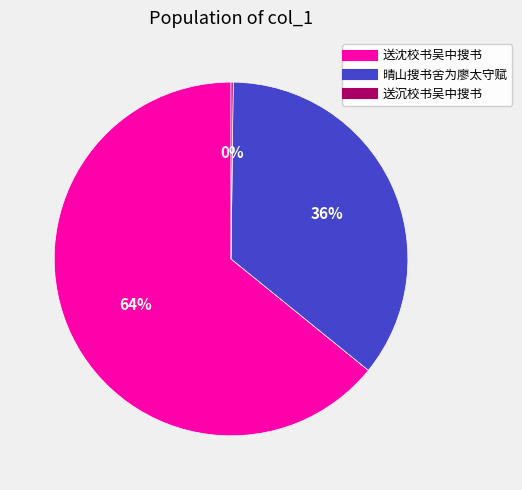

To the nearest percent, what percentage of the pie is 晴山搜书舍为廖太守赋?

36%